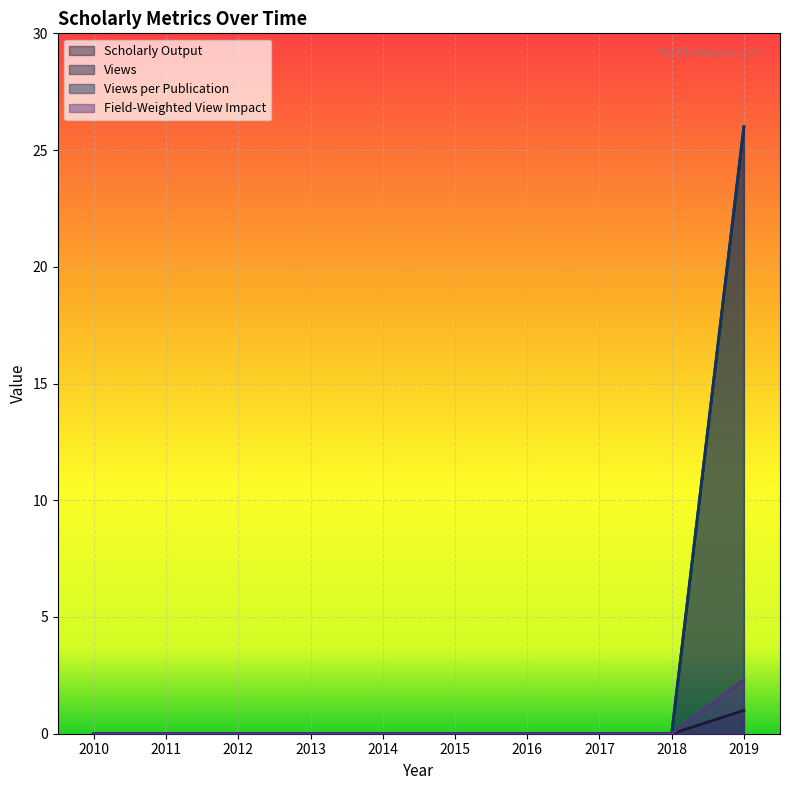

Which has a higher value, 2017 or 2011?

2017